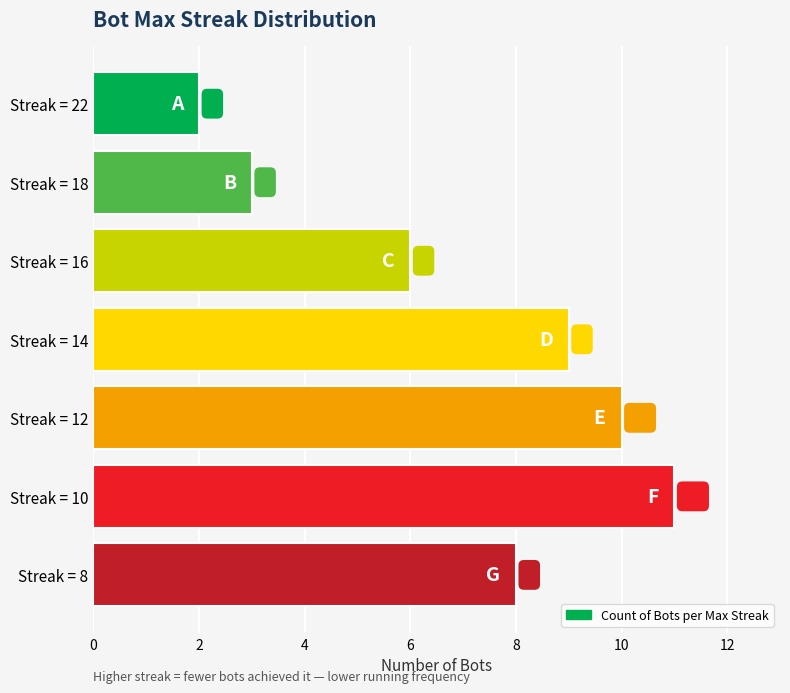

Does the chart contain any negative values?

No